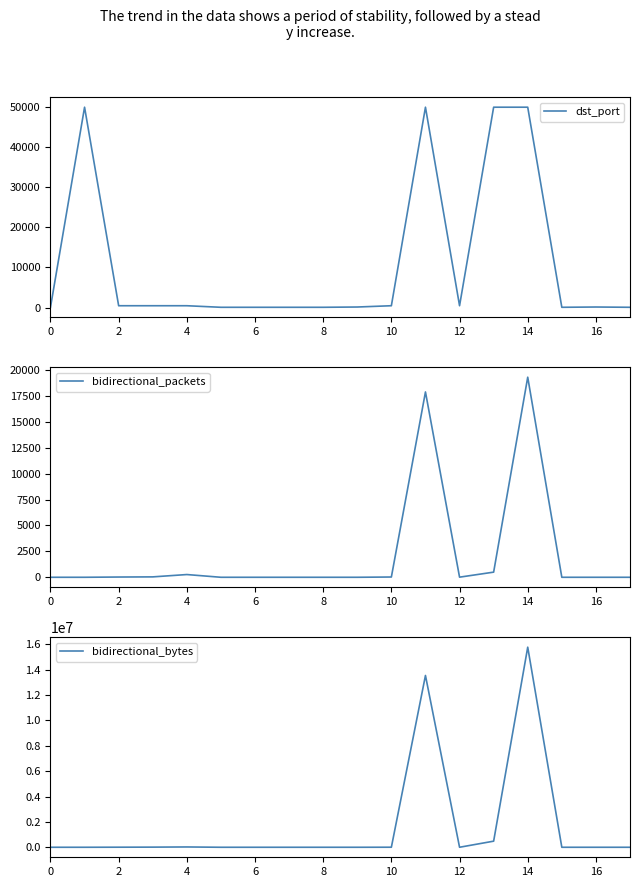

How many lines are shown in the chart?

3